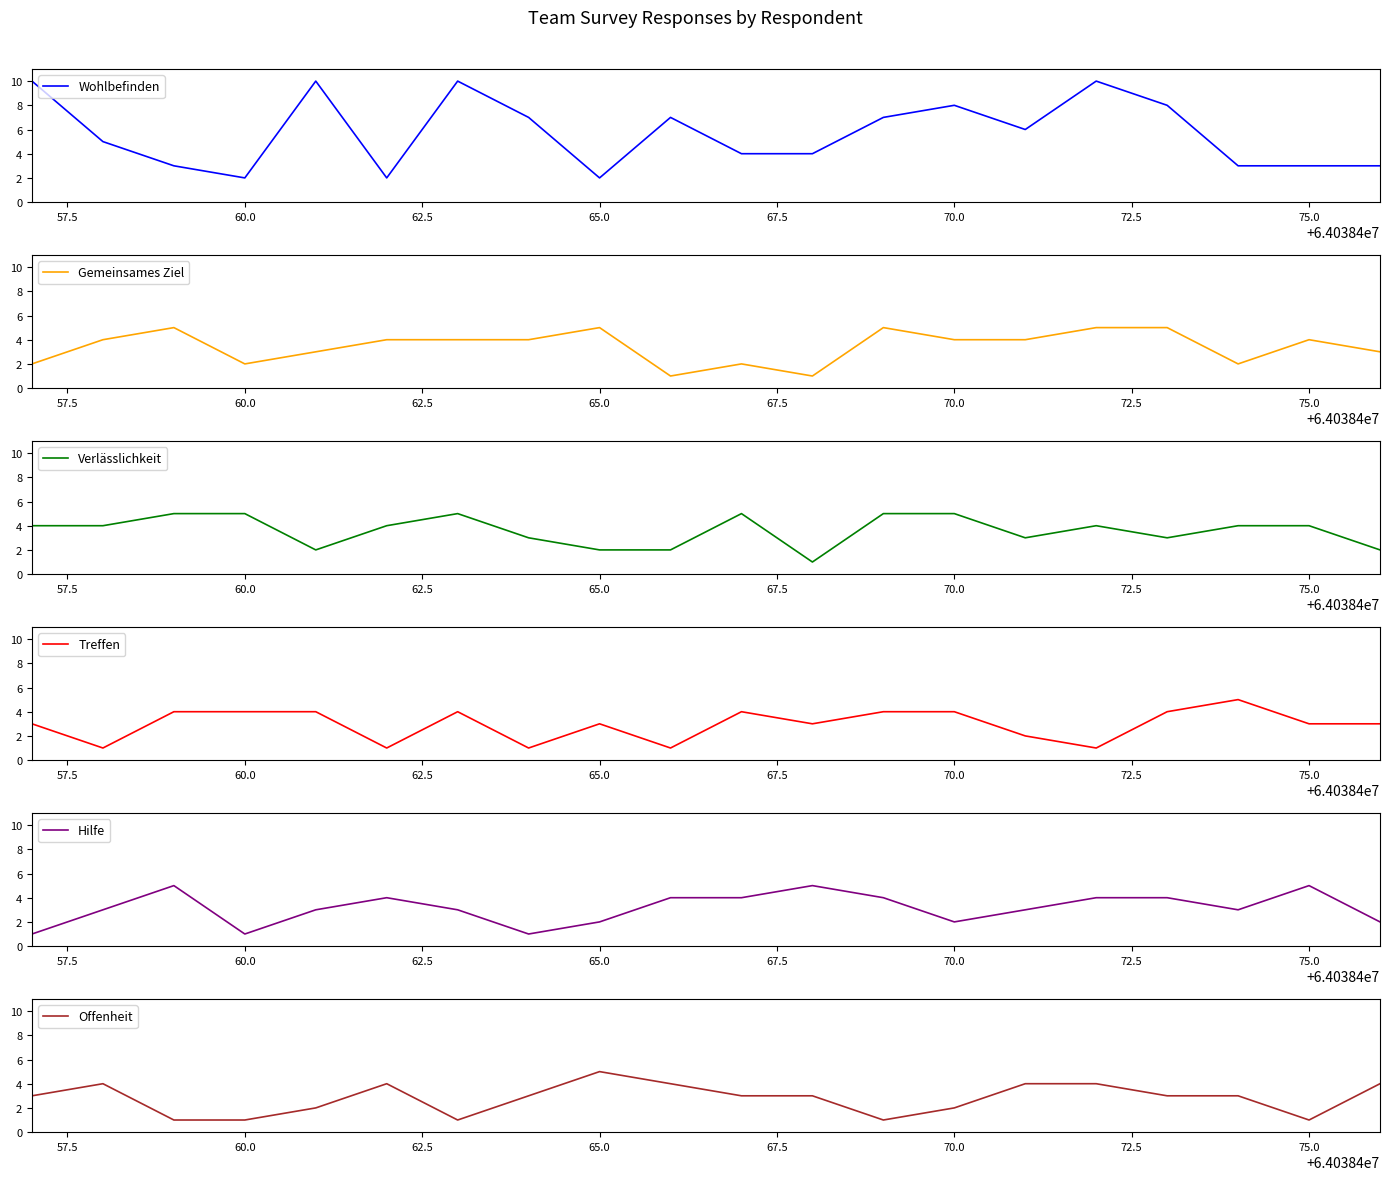

Read the Wohlbefinden value at 70.0.

8